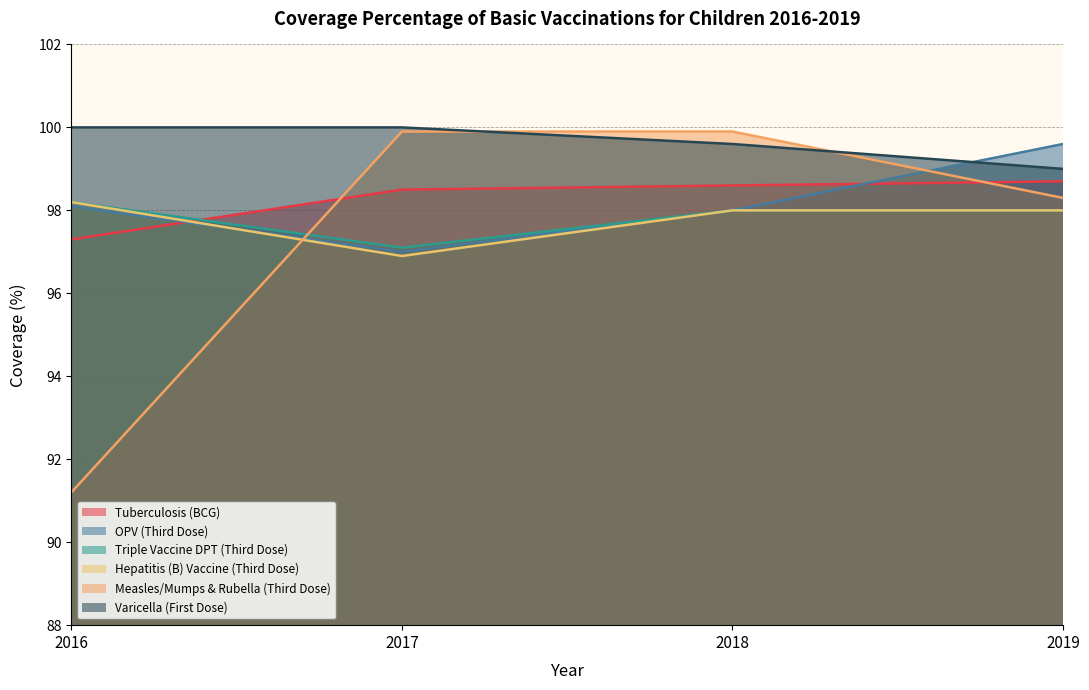

What is the average value of the Hepatitis (B) Vaccine (Third Dose) series?

97.8